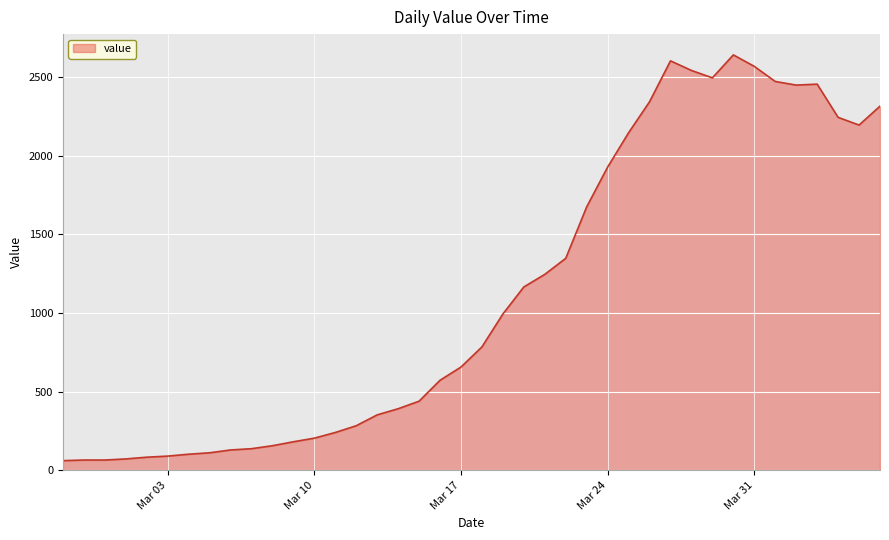

What is the difference between the maximum and minimum values?

2579